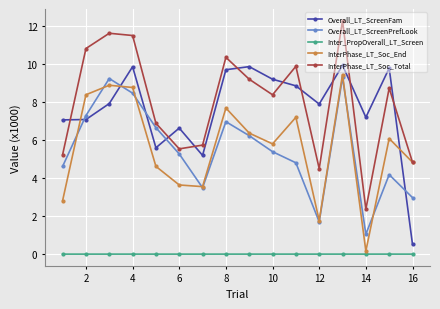

True or false: Overall_LT_ScreenPrefLook has more than 0 interior local peaks.

True